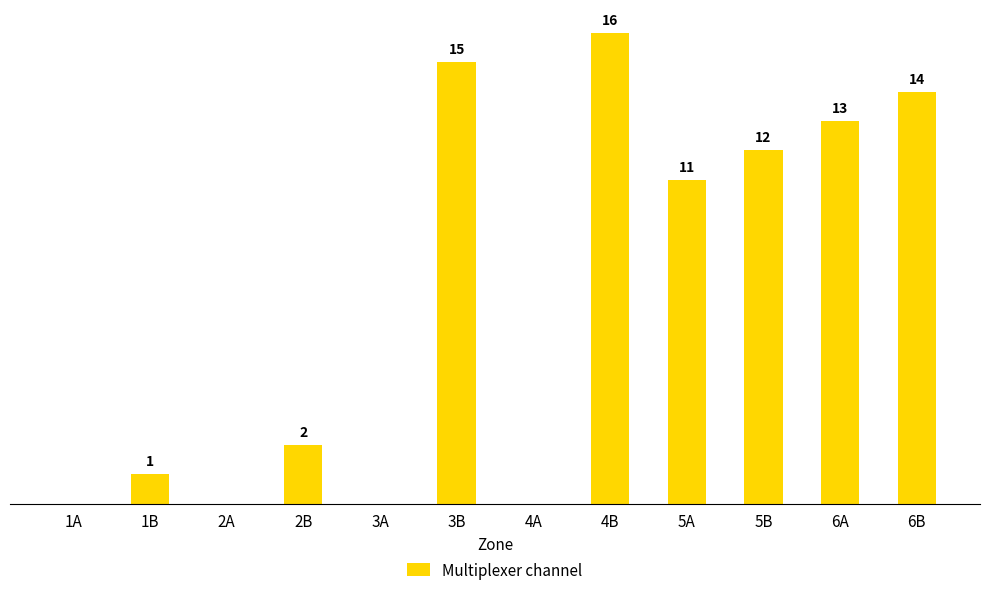

Where does the data first go above 11?

3B